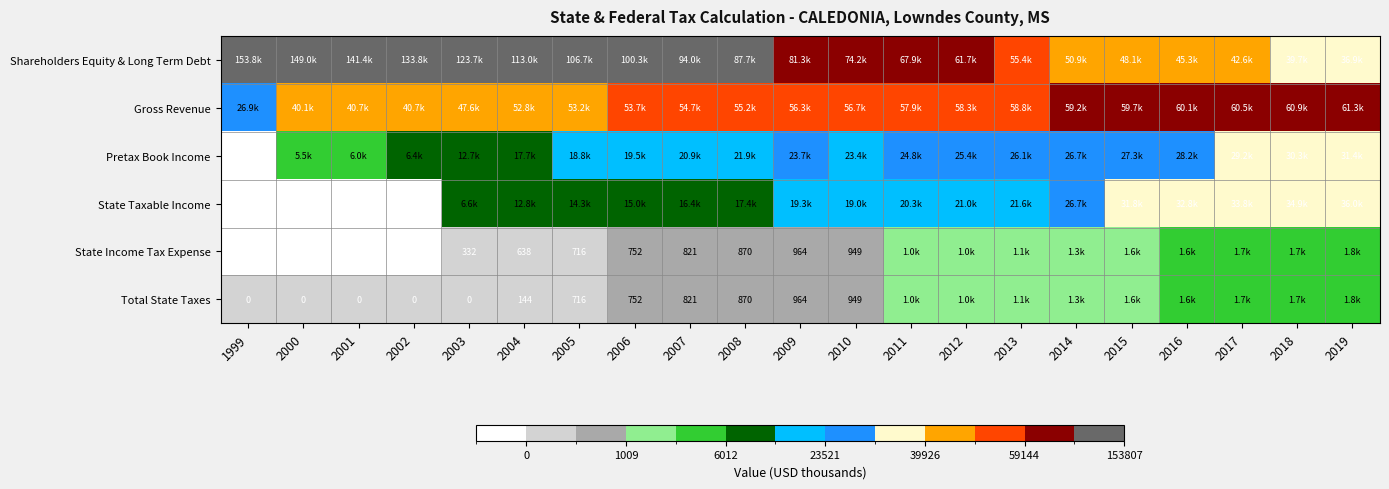

At which label is Pretax Book Income closest to 14113?

2003